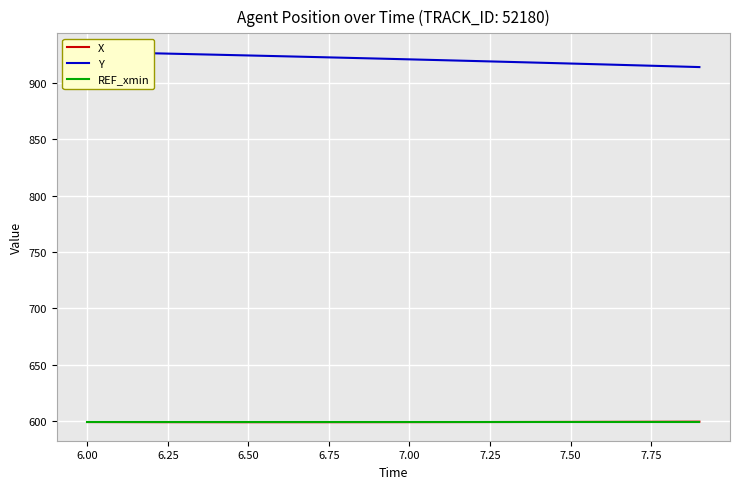

What is the maximum value for REF_xmin?

599.5